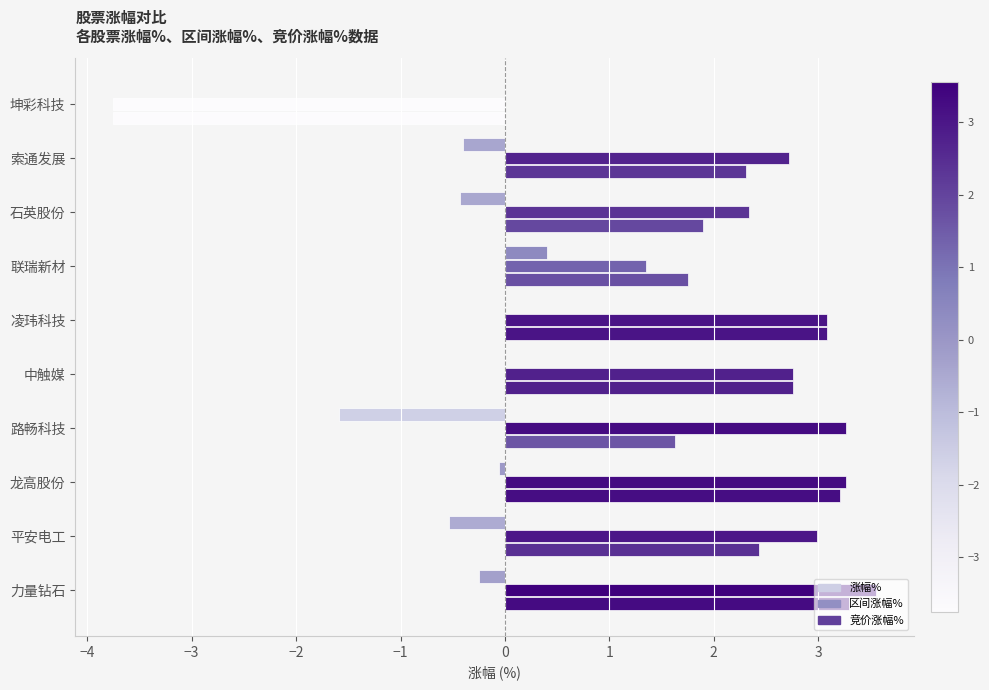

Count the number of categories in the chart.

10